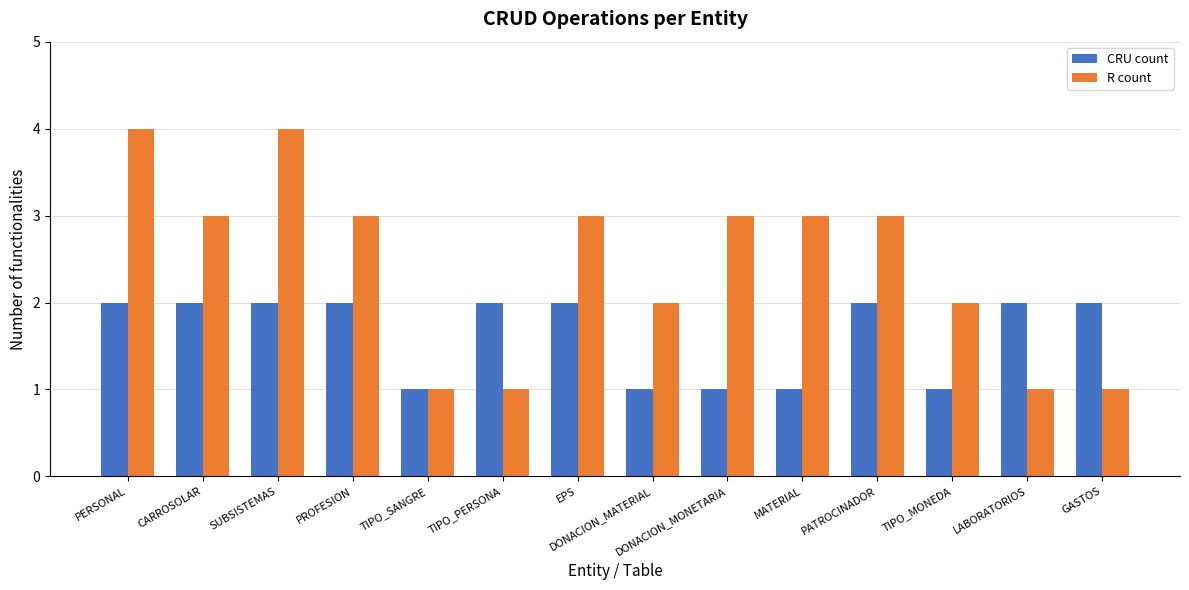

Are the bars grouped side by side (vs. stacked)?

Yes